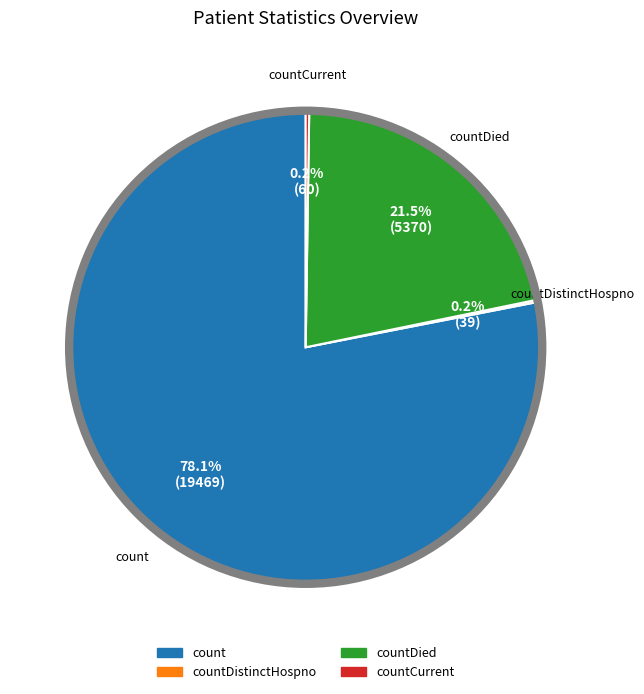

Does any single category account for the majority?

Yes